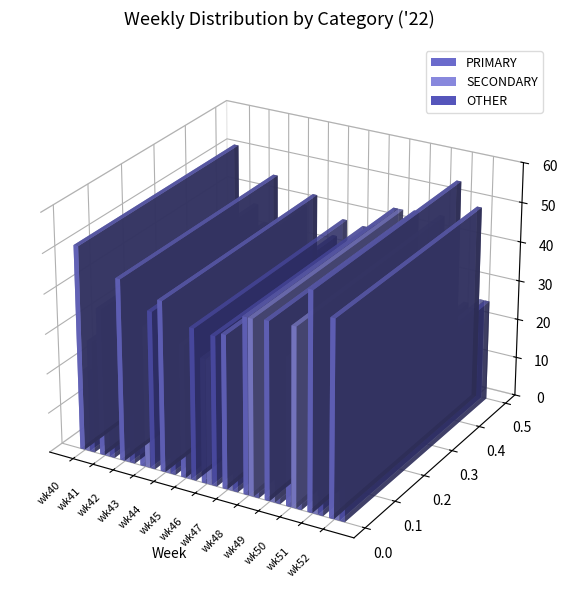

At which label does OTHER reach its peak?

wk43